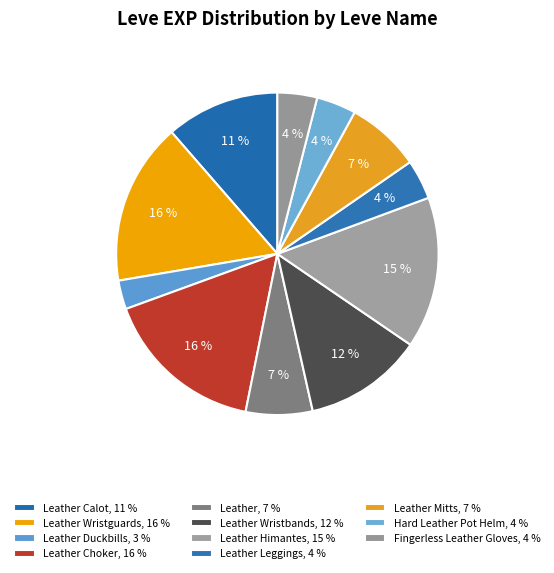

How many segments does this pie chart have?

11